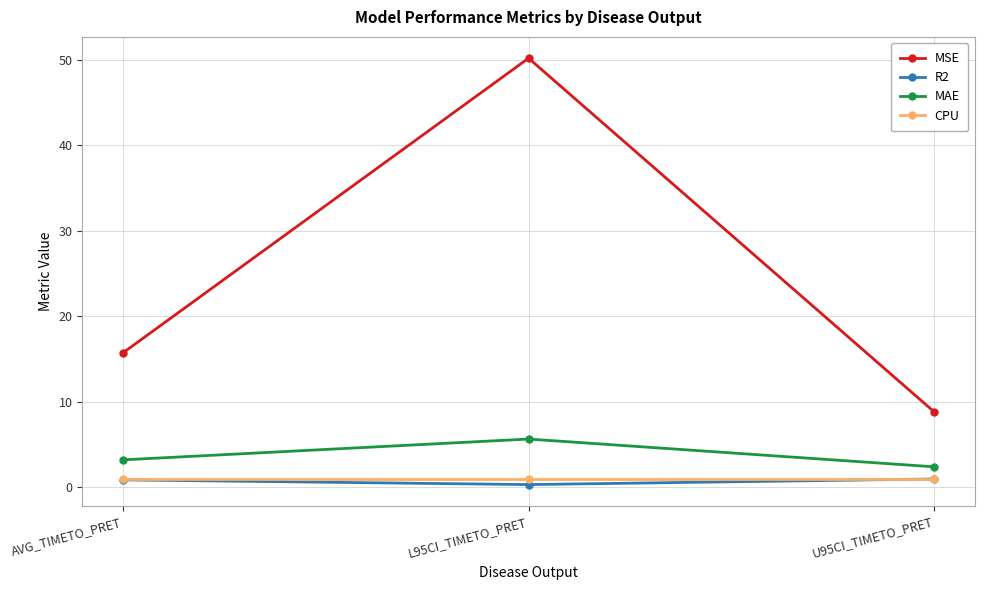

How many series are shown in this chart?

4